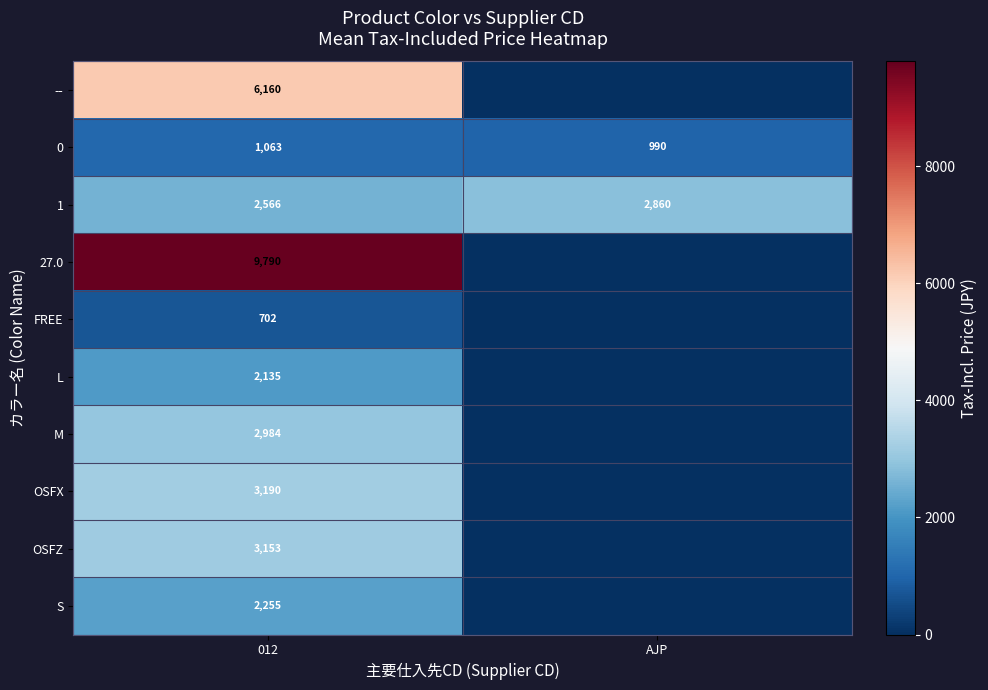

Is the value of FREE at 012 greater than the value of 1 at 012?

No